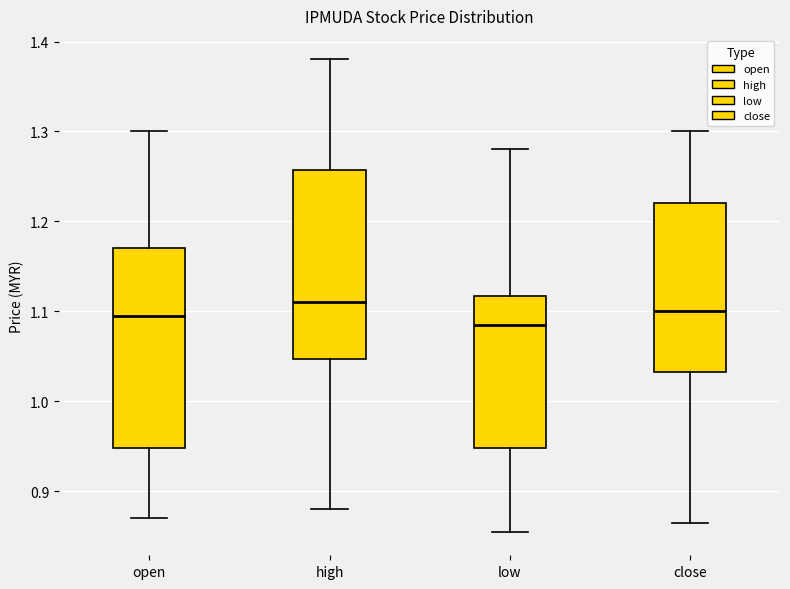

Which box's median line is the lowest?

low